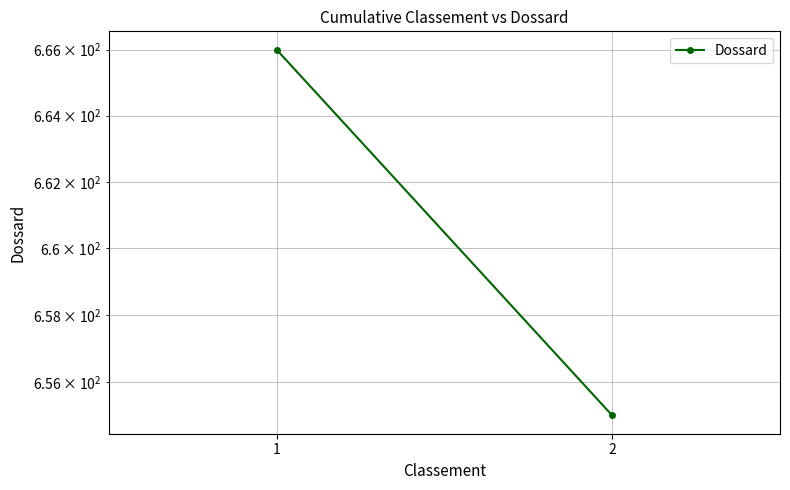

What is the approximate value at 1, to the nearest 5?

665